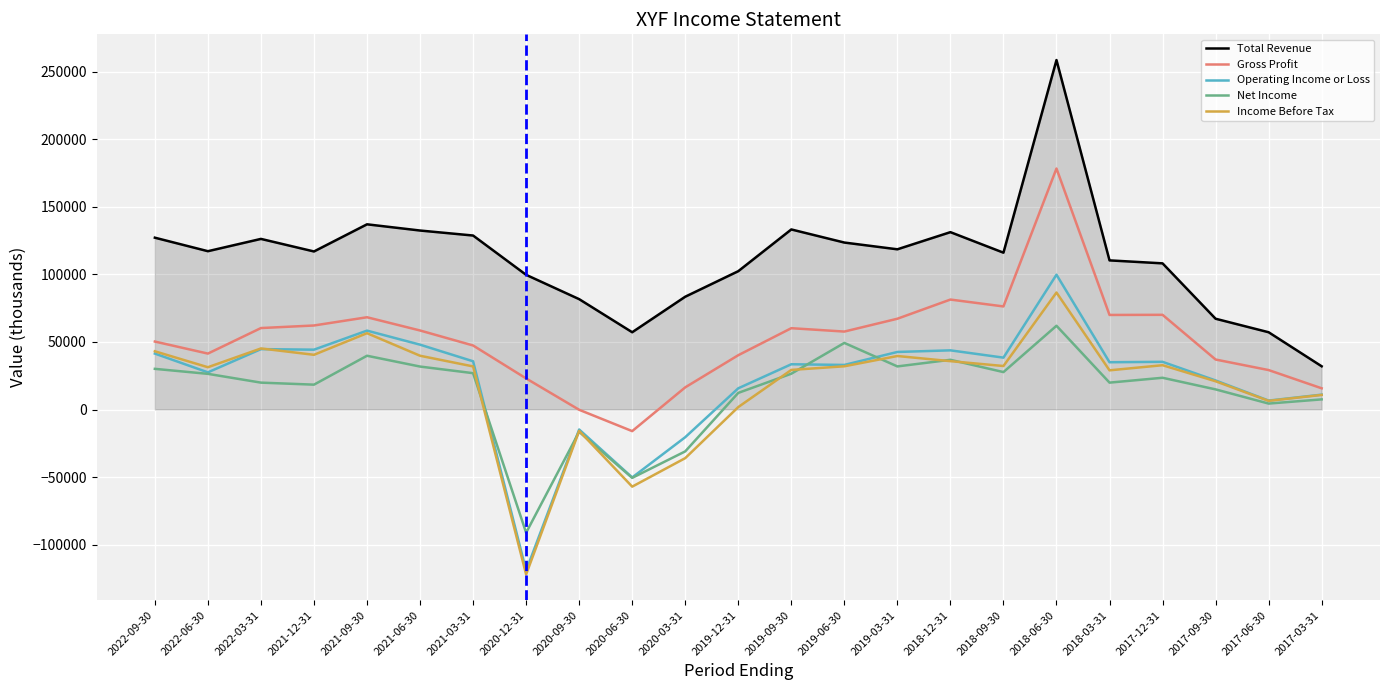

What is the difference between the Gross Profit values at 2017-06-30 and 2017-12-31?

40900